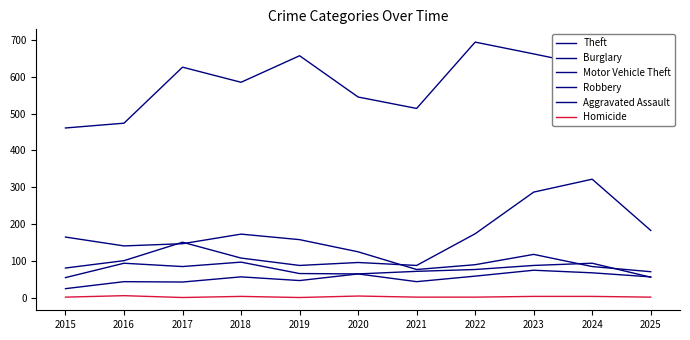

Which series has the largest total across all categories?

Theft